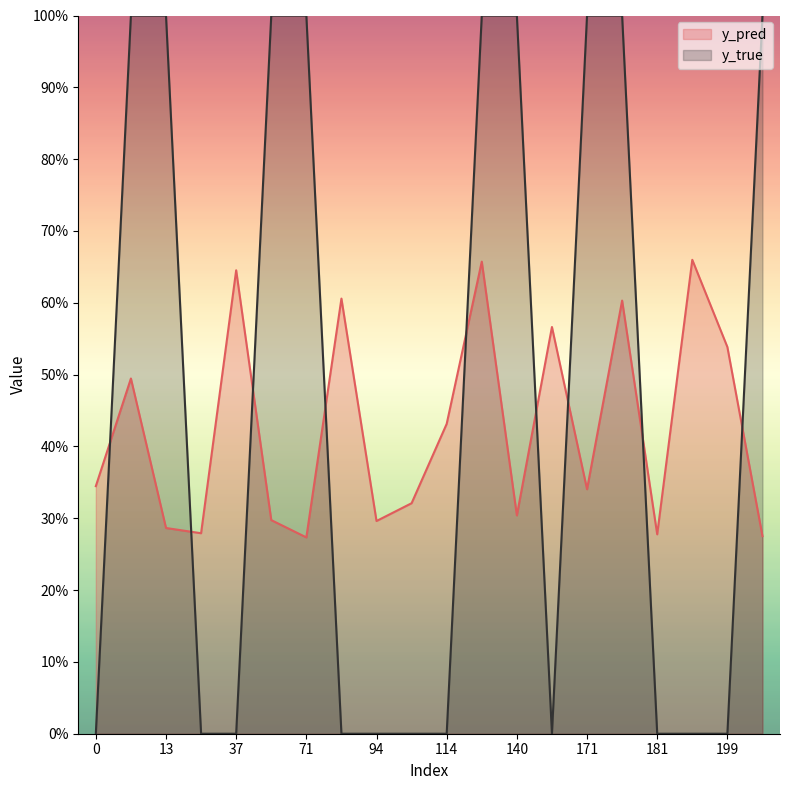

Which series has the largest total across all categories?

y_true